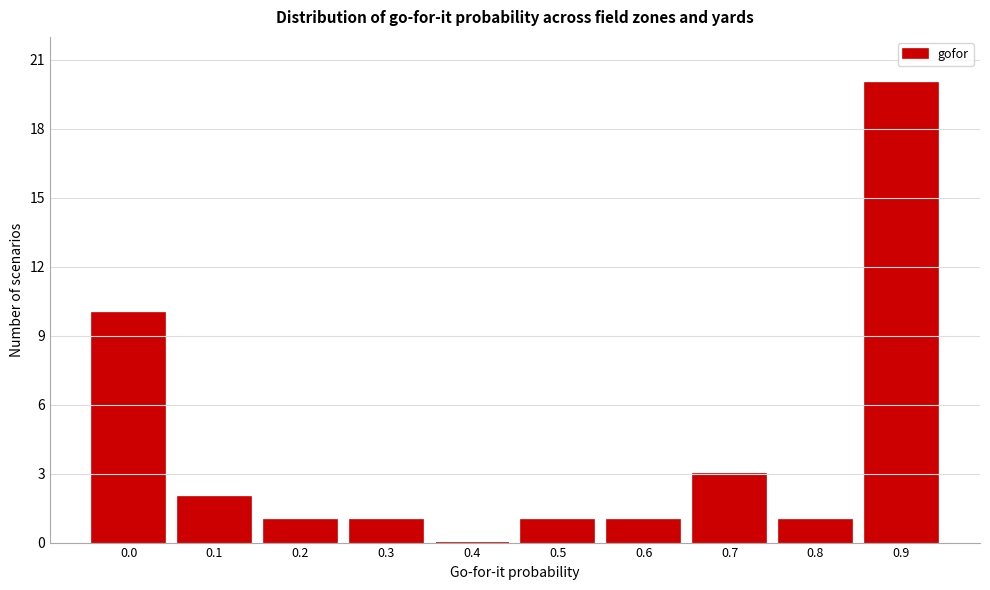

What is the ratio of the value at 0.0 to the value at 0.2?

10.0